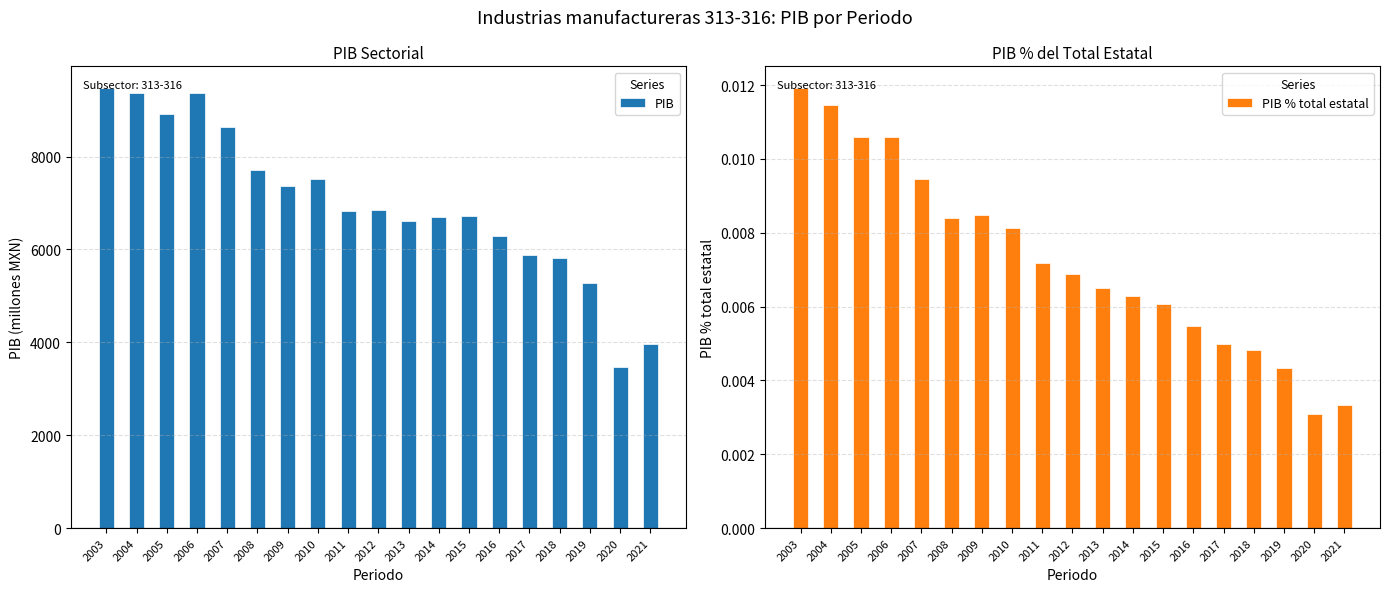

At which category is the sum across all series the highest?

2003